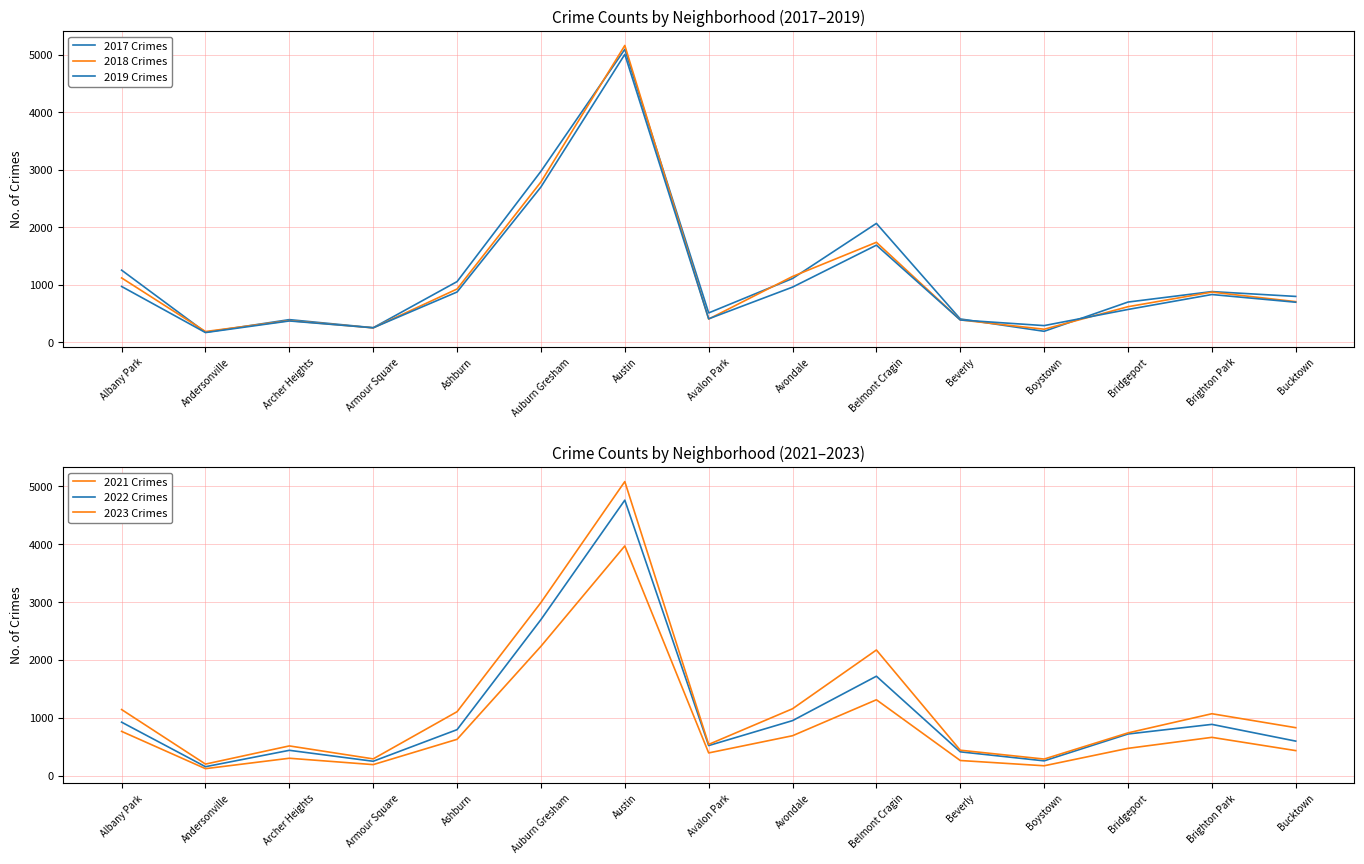

Reading right to left, what are all the values shown in this chart?

2017 Crimes: 795	879	697	188	403	2066	1107	508	5096	2973	1053	250	391	171	1252
2018 Crimes: 704	870	616	224	386	1737	1142	401	5163	2787	924	248	374	184	1117
2019 Crimes: 694	828	568	287	385	1687	957	405	5008	2700	872	249	368	166	968
2021 Crimes: 435	664	474	173	264	1313	692	395	3970	2237	630	193	303	123	767
2022 Crimes: 599	888	722	258	414	1720	953	522	4761	2698	797	251	440	157	926
2023 Crimes: 831	1072	741	289	442	2173	1158	542	5082	2993	1107	292	516	202	1144